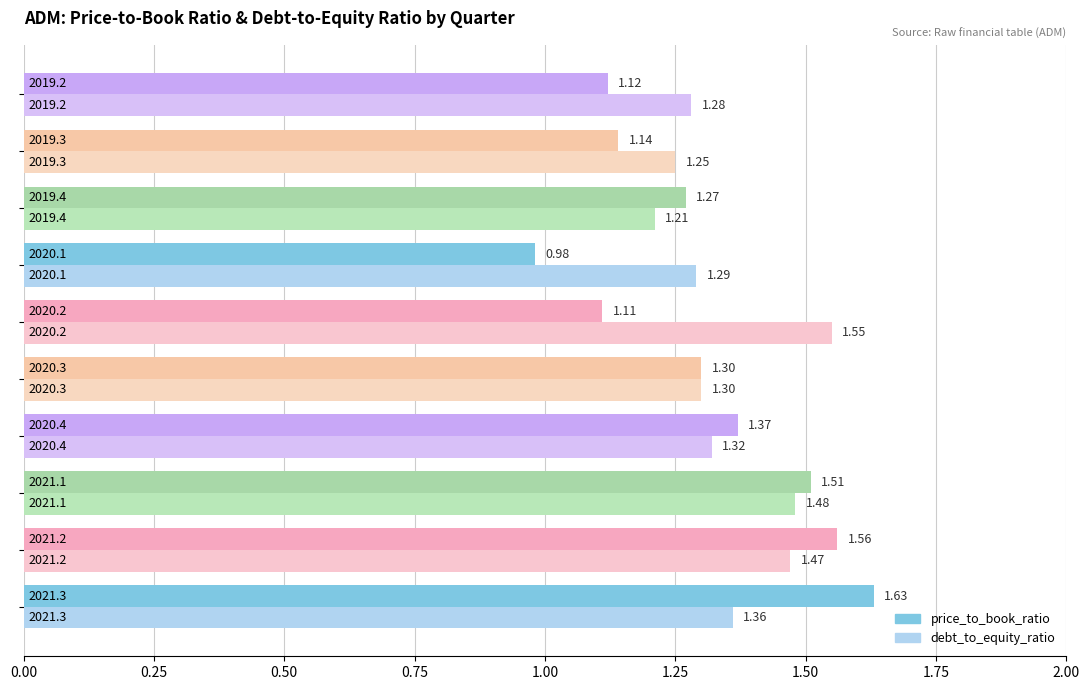

Which series has the widest spread of values?

price_to_book_ratio